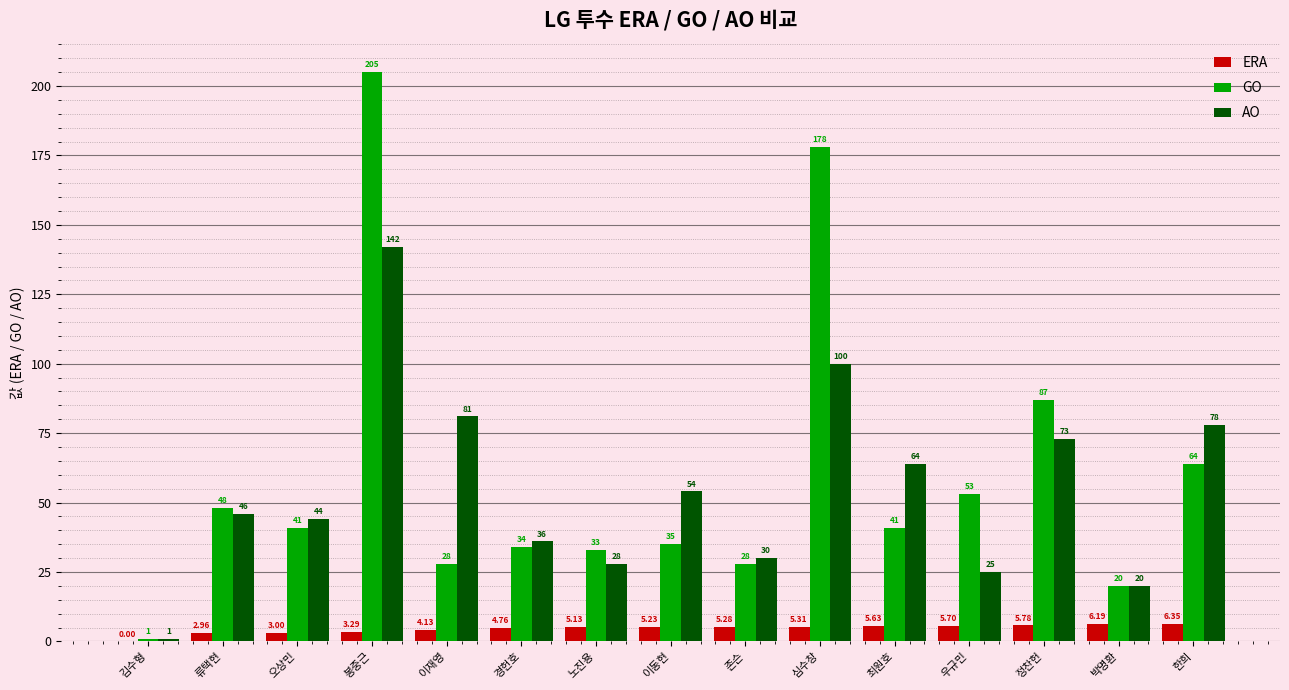

At which label does ERA reach its peak?

한희